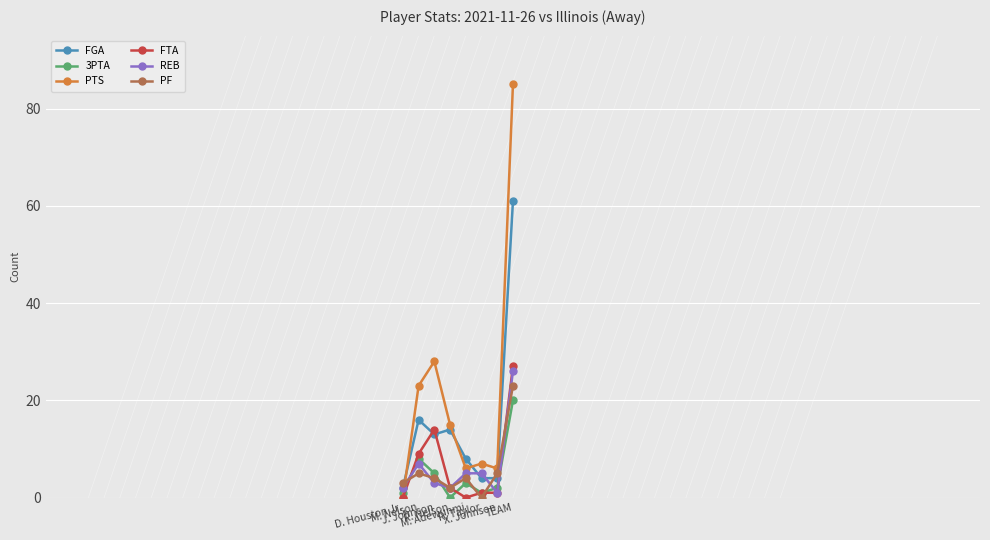

True or false: FGA and PTS cross at least once.

True